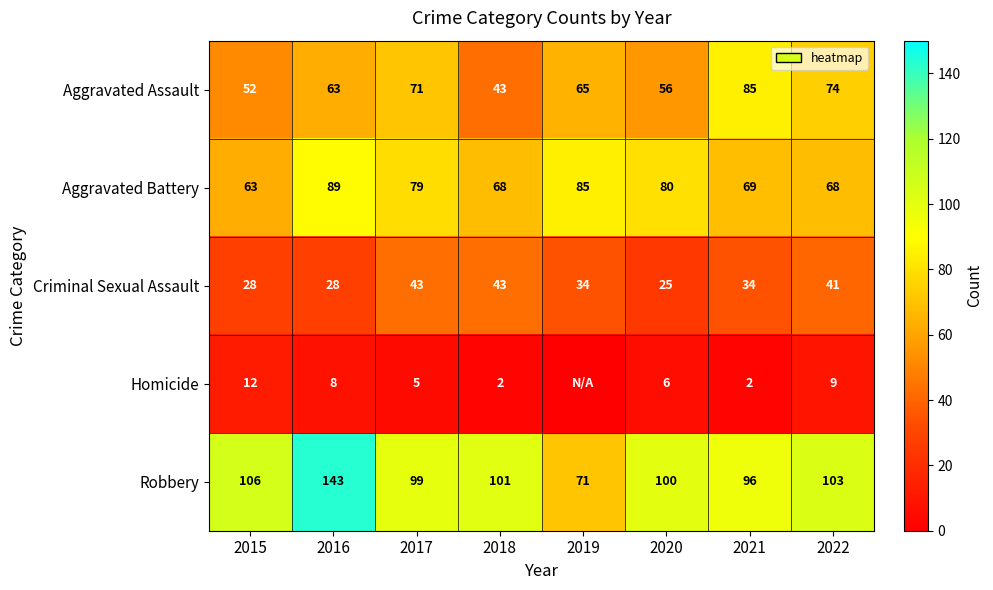

At how many categories does at least one series exceed 34?

8